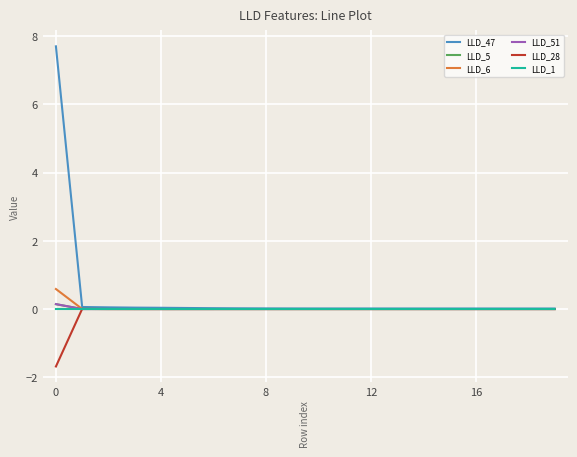

Which series has the widest spread of values?

LLD_47